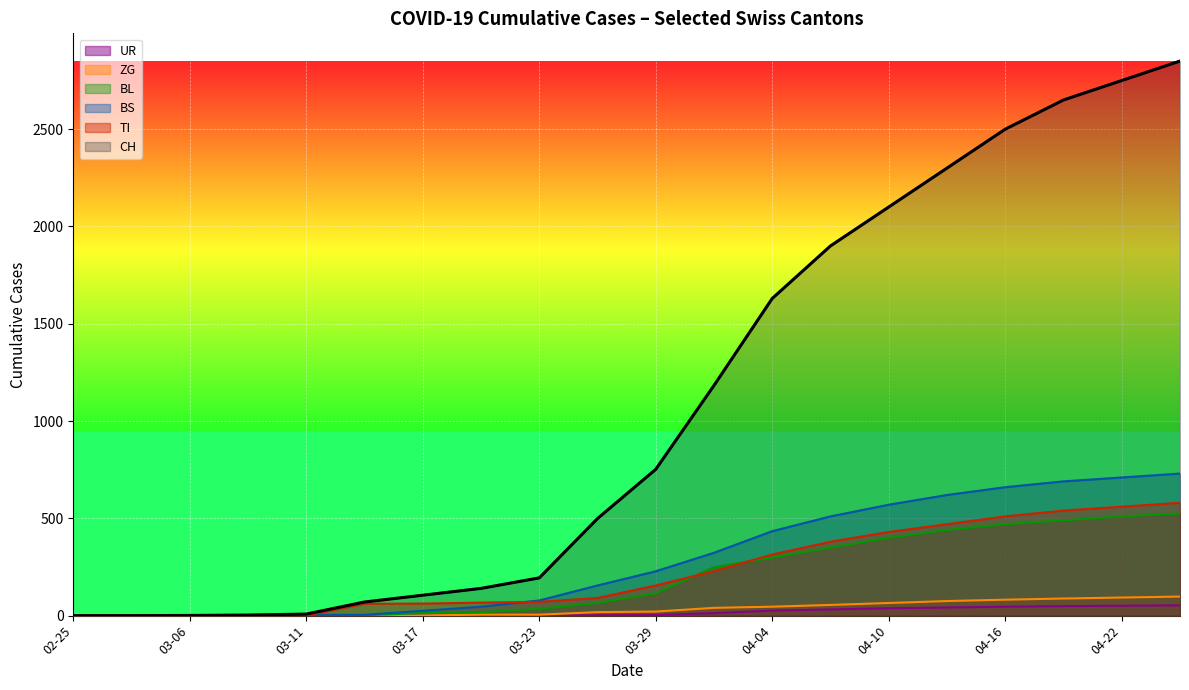

What is the difference between the maximum and minimum values in the BS series?

730